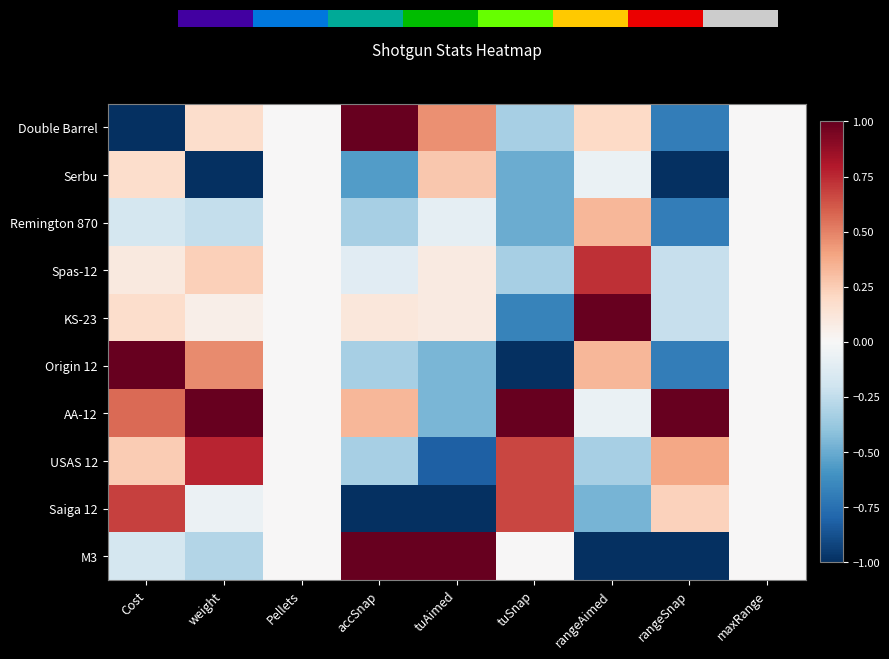

Which series has the largest range (max minus min)?

Origin 12